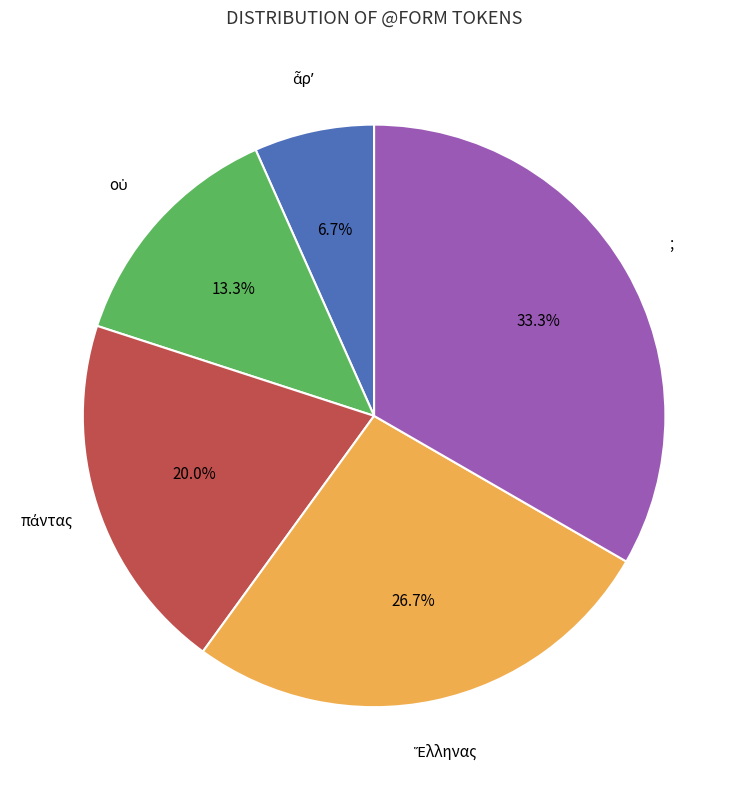

Does any single category account for the majority?

No